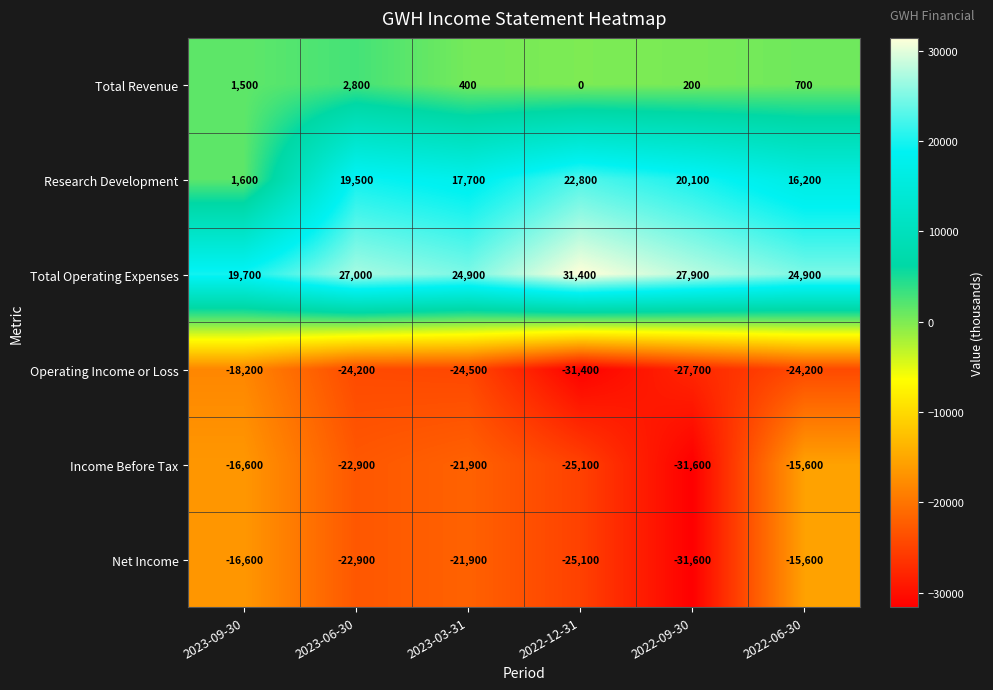

Rank the categories by Research Development value from highest to lowest.

2022-12-31, 2022-09-30, 2023-06-30, 2023-03-31, 2022-06-30, 2023-09-30